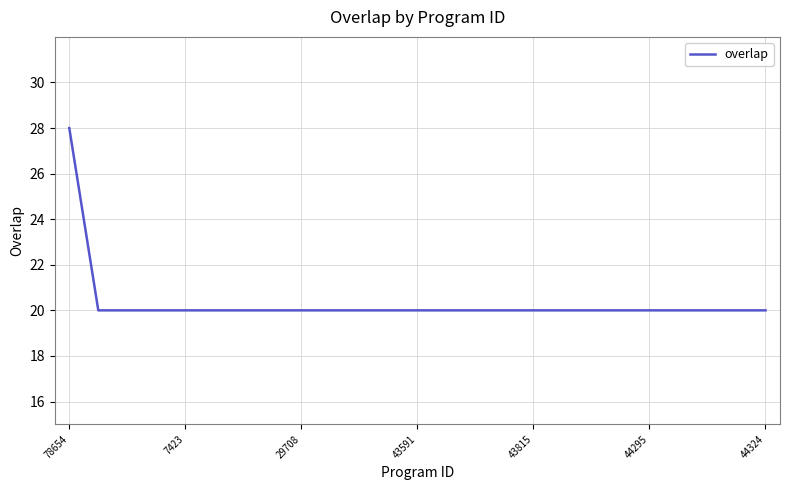

What is the maximum value shown in the chart?

28